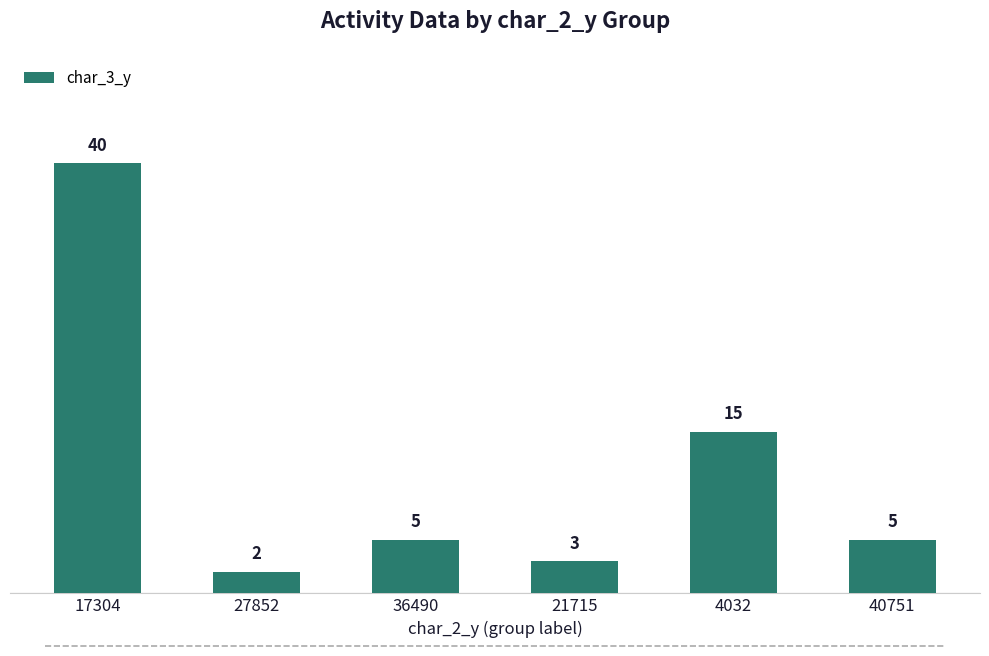

What is the difference between the second highest and second lowest values?

12